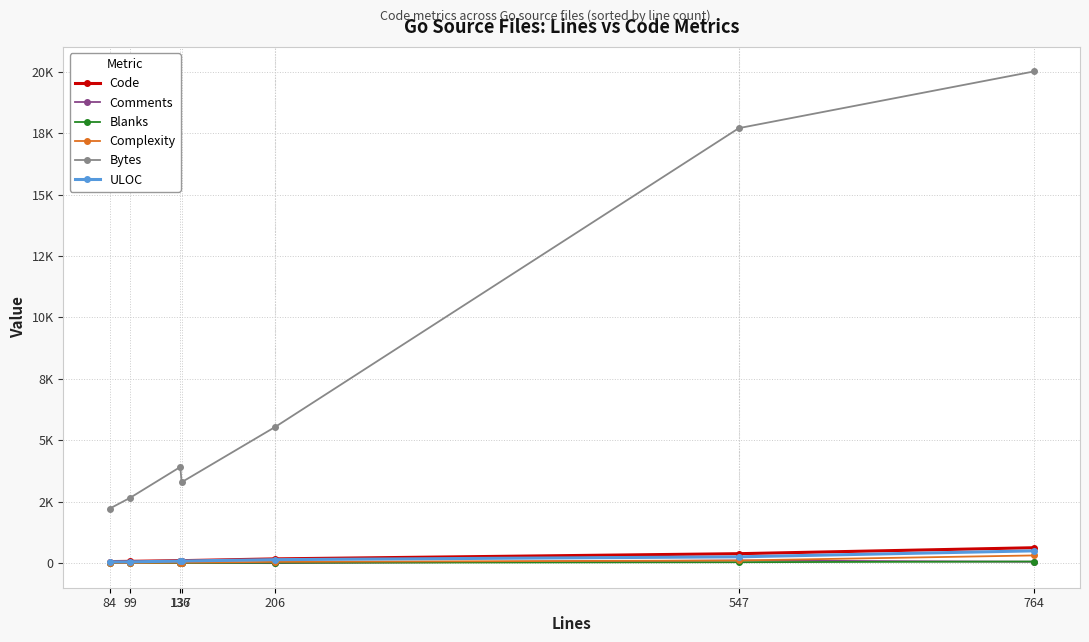

What are all the series names shown in the legend?

Code, Comments, Blanks, Complexity, Bytes, ULOC